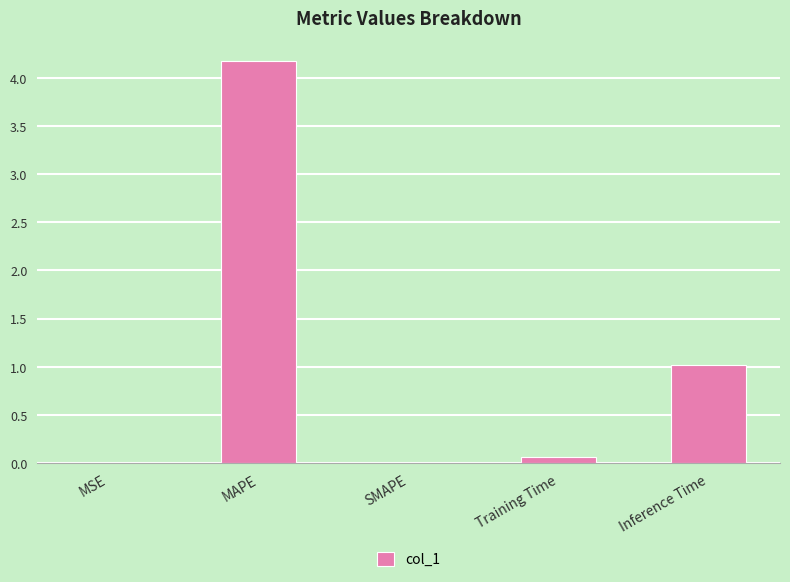

What is the greatest value displayed?

4.2